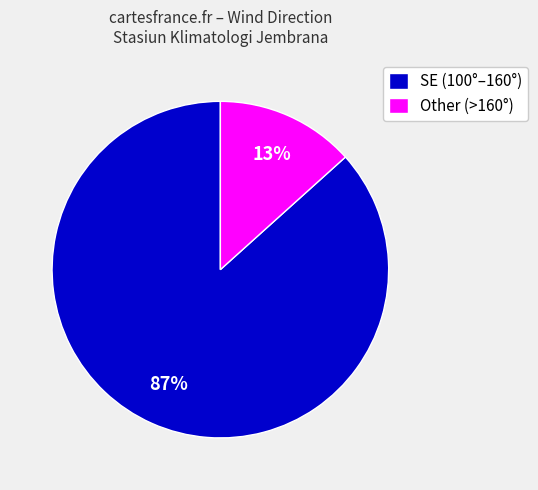

Is the sum of Other (>160°) and SE (100°–160°) greater than half?

Yes